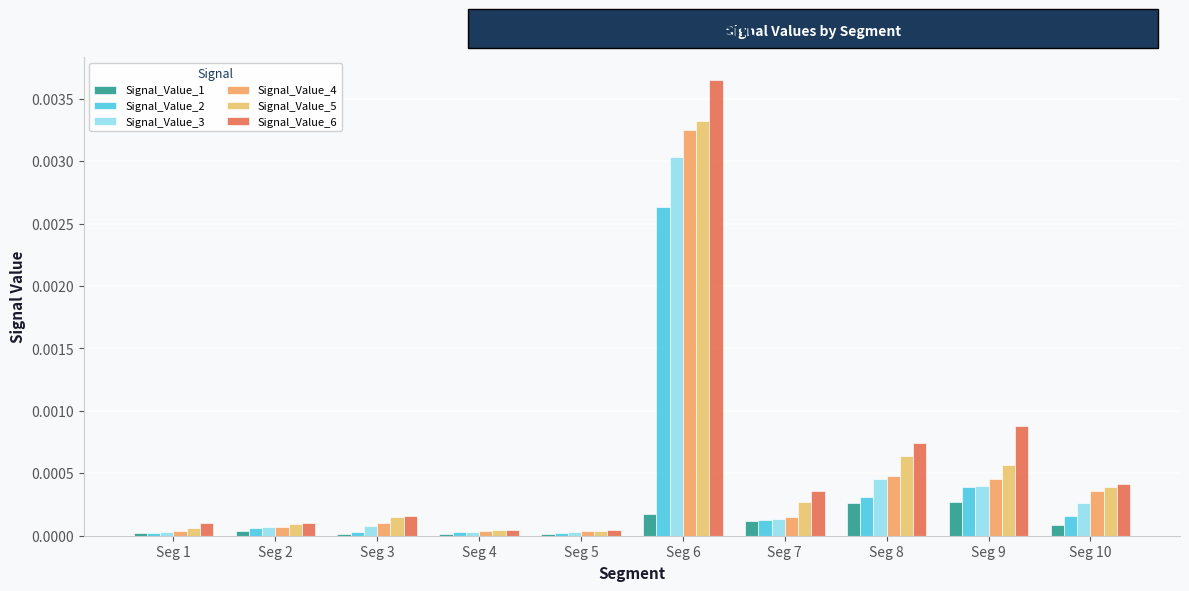

At which label does Signal_Value_5 reach its minimum?

Seg 5